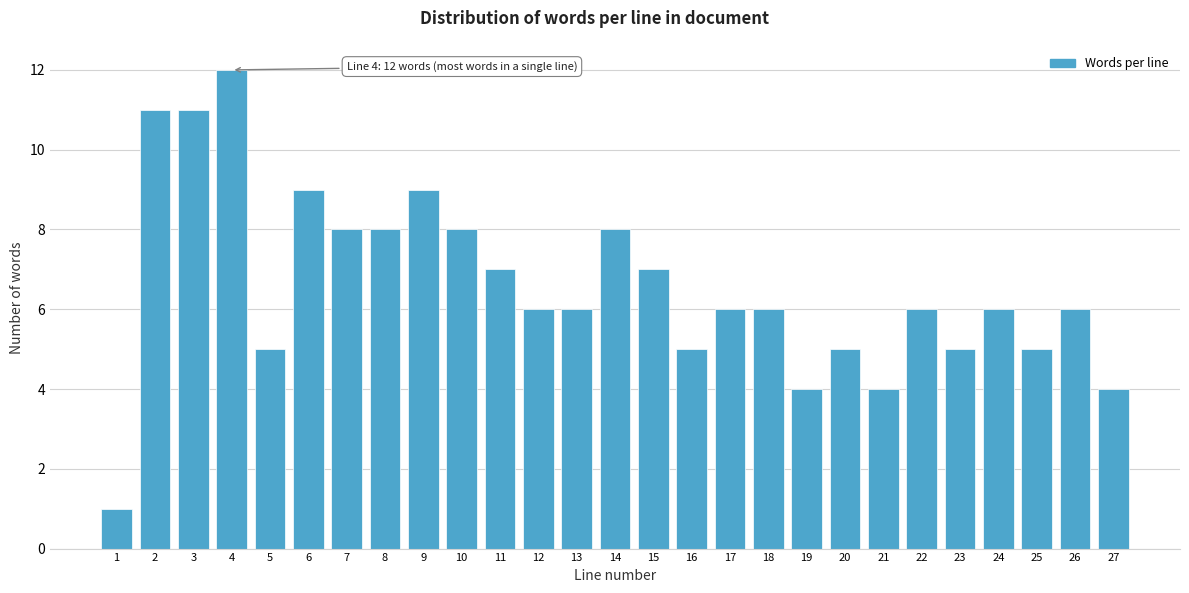

Reading left to right, what are all the values shown in this chart?

1	11	11	12	5	9	8	8	9	8	7	6	6	8	7	5	6	6	4	5	4	6	5	6	5	6	4